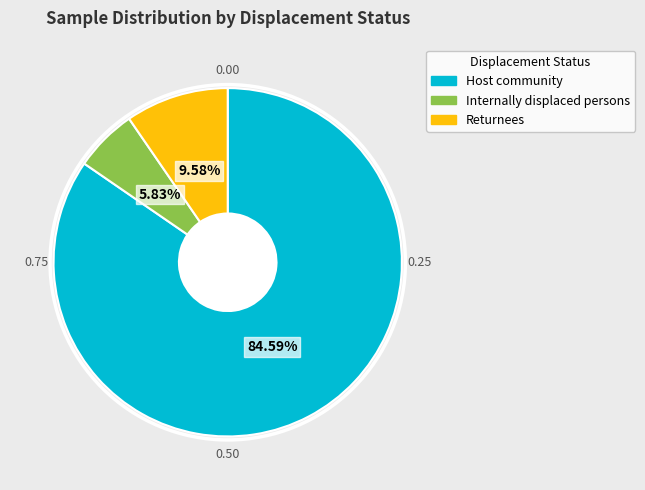

Which category has the smallest portion of the pie?

Internally displaced persons